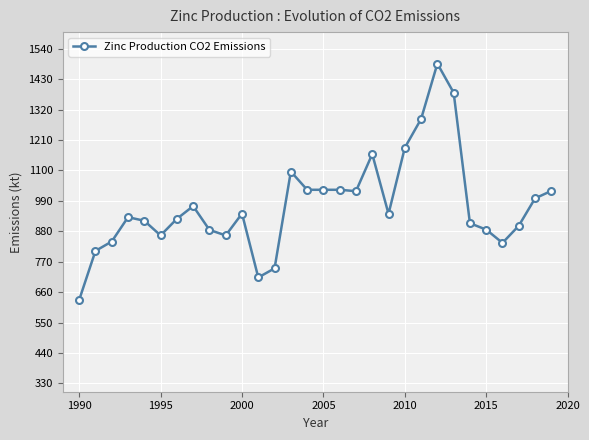

What is the minimum value shown in the chart?

632